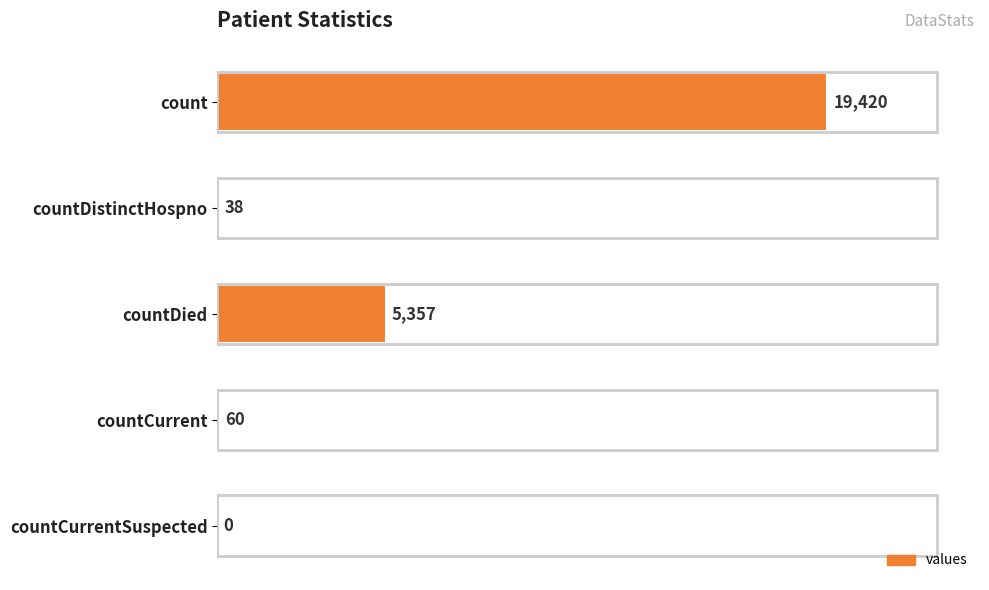

What is the greatest value displayed?

19420